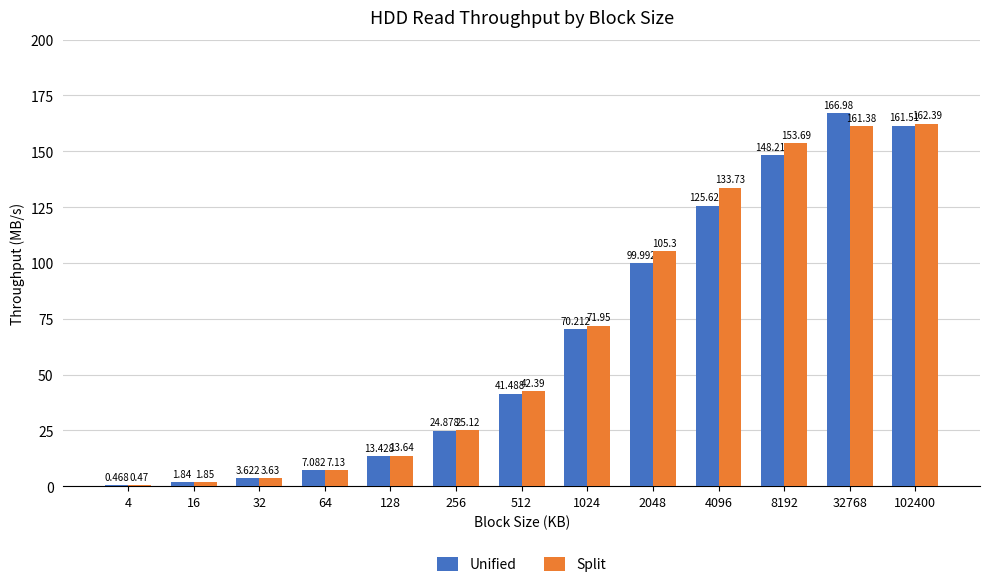

Which series has the largest total across all categories?

Split